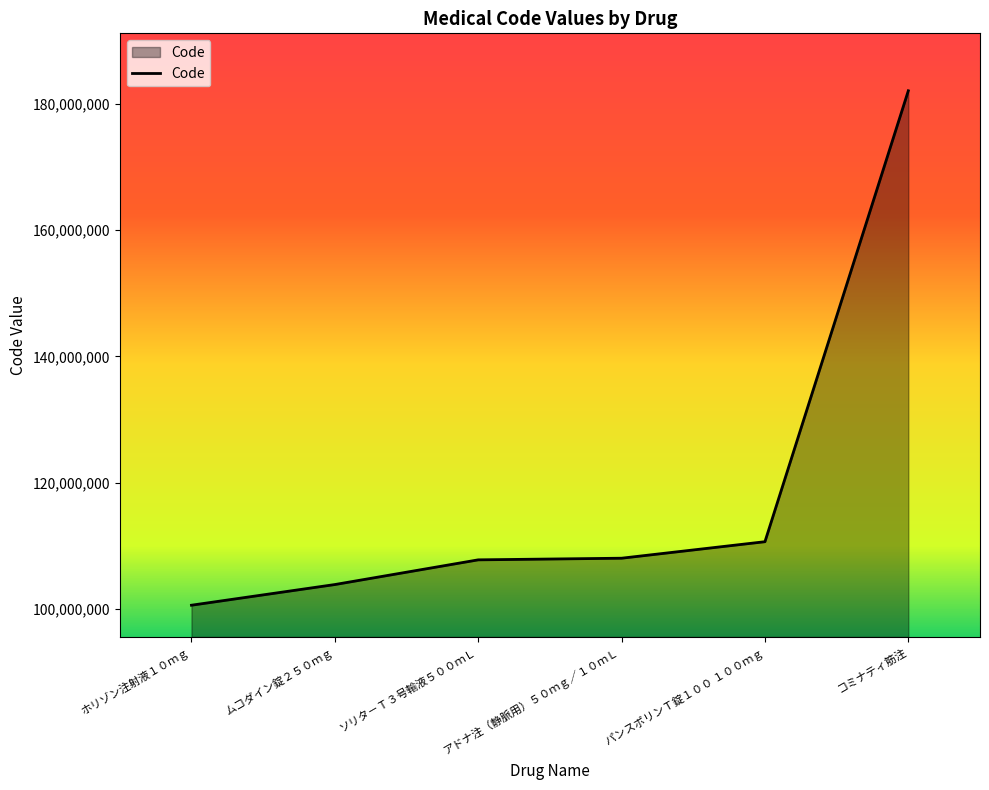

The value at ムコダイン錠２５０ｍｇ is 103835401. True or false?

True